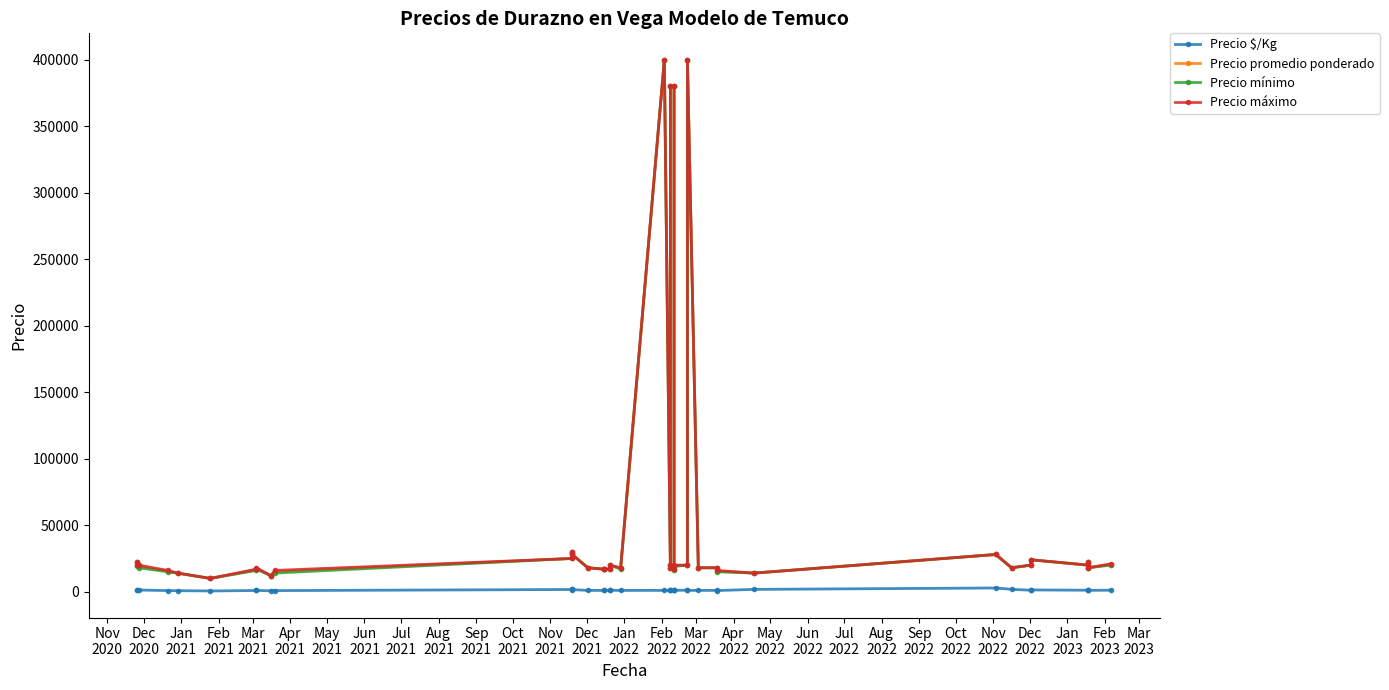

What is the sum of all Precio mínimo values?

2234500